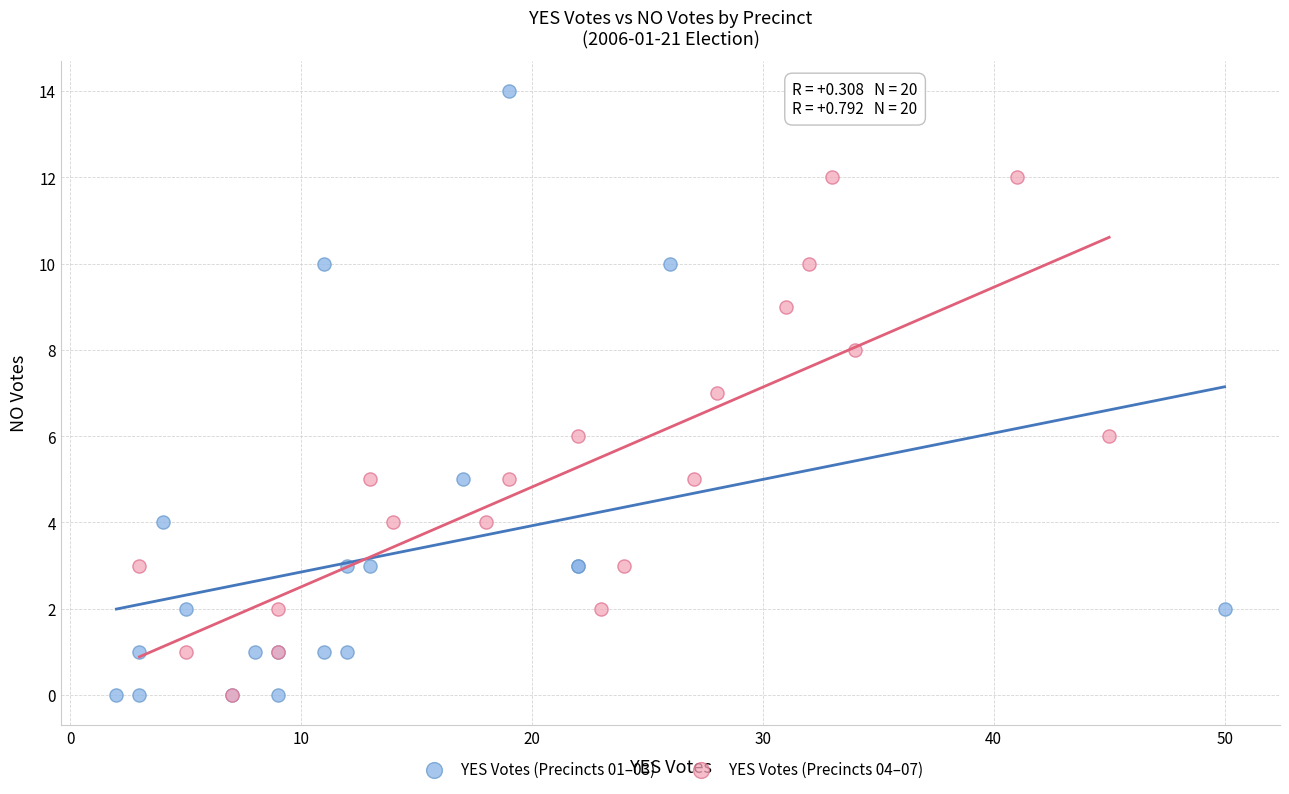

What are all the series names shown in the legend?

YES Votes (Precincts 01–03), YES Votes (Precincts 04–07)